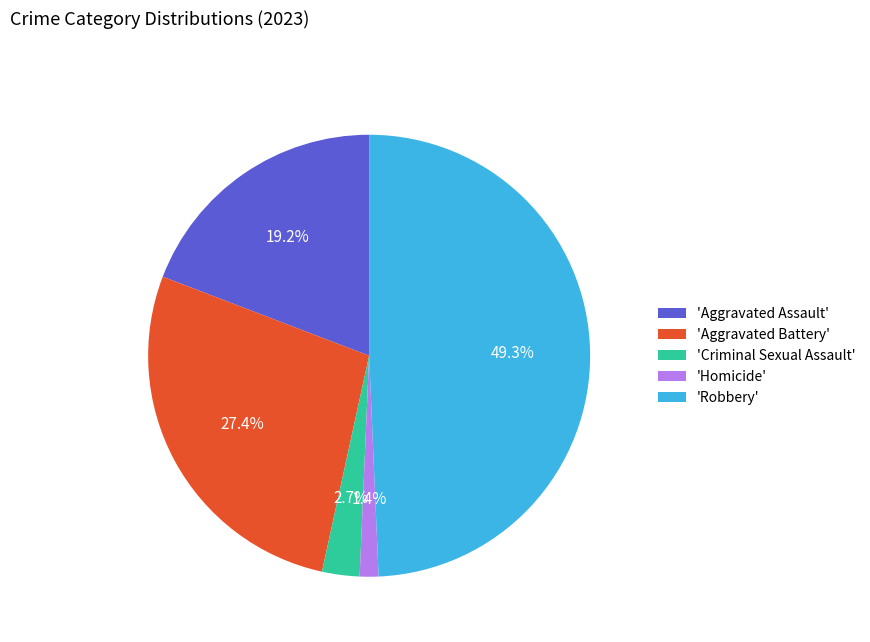

How many slices are in this pie chart?

5